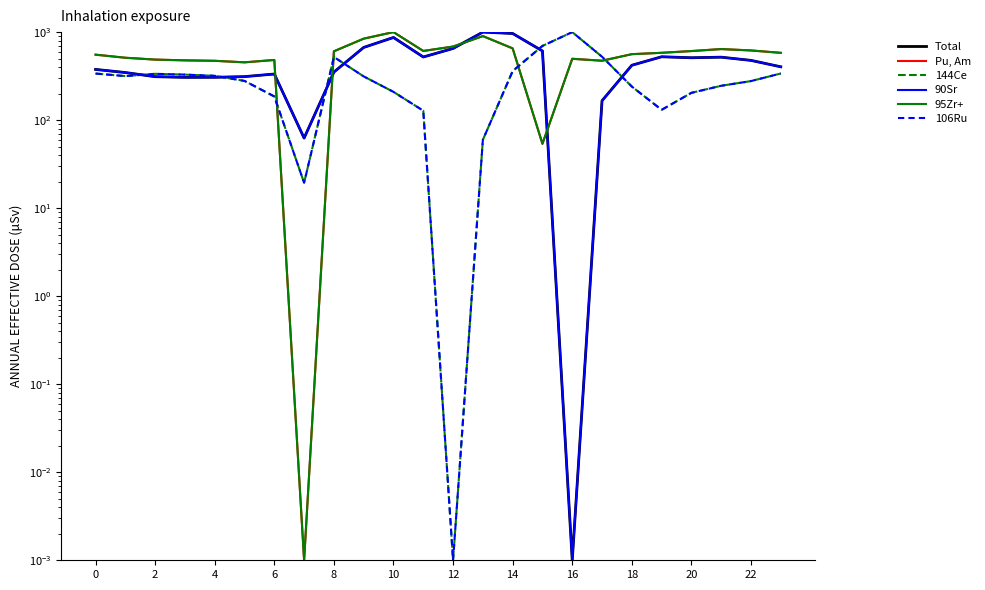

Which series has the largest range (max minus min)?

Total